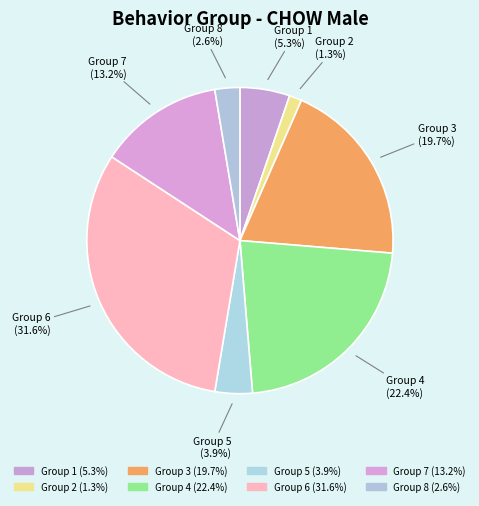

How much of the chart is everything except Group 6?

68.4%